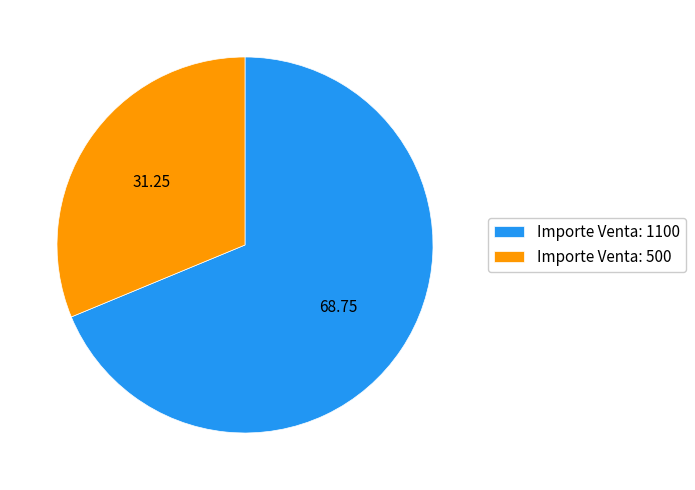

Rank the categories by value from highest to lowest.

Importe Venta: 1100, Importe Venta: 500